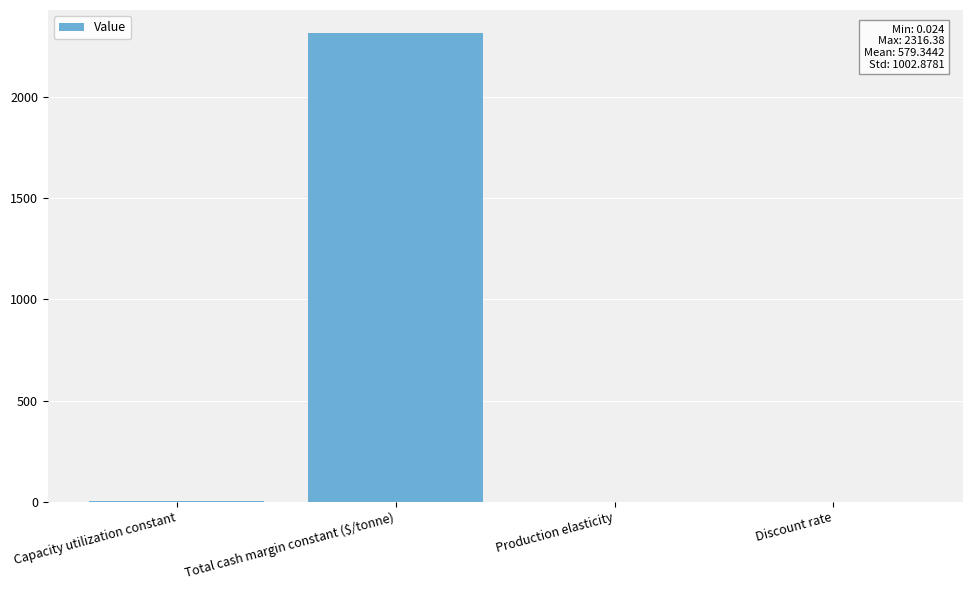

The chart shows a value of 0.0 at Production elasticity. True or false?

True